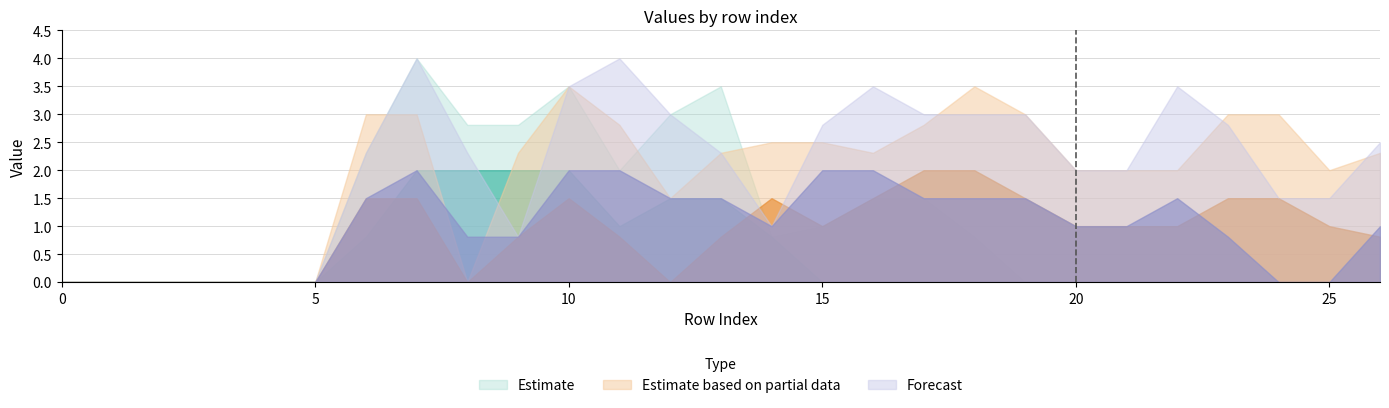

Does the chart have visible grid lines?

Yes